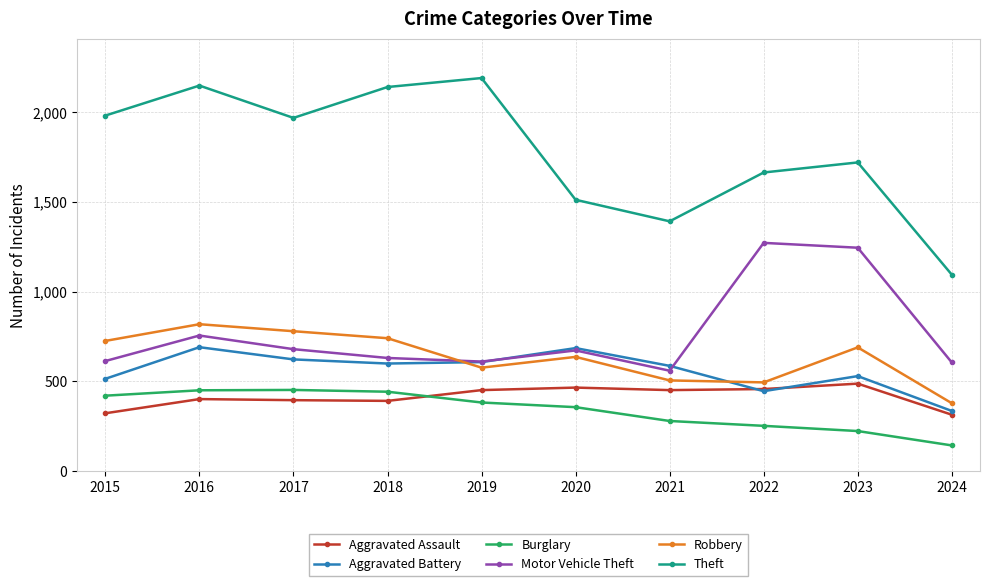

What is the highest value of the Aggravated Assault series?

488